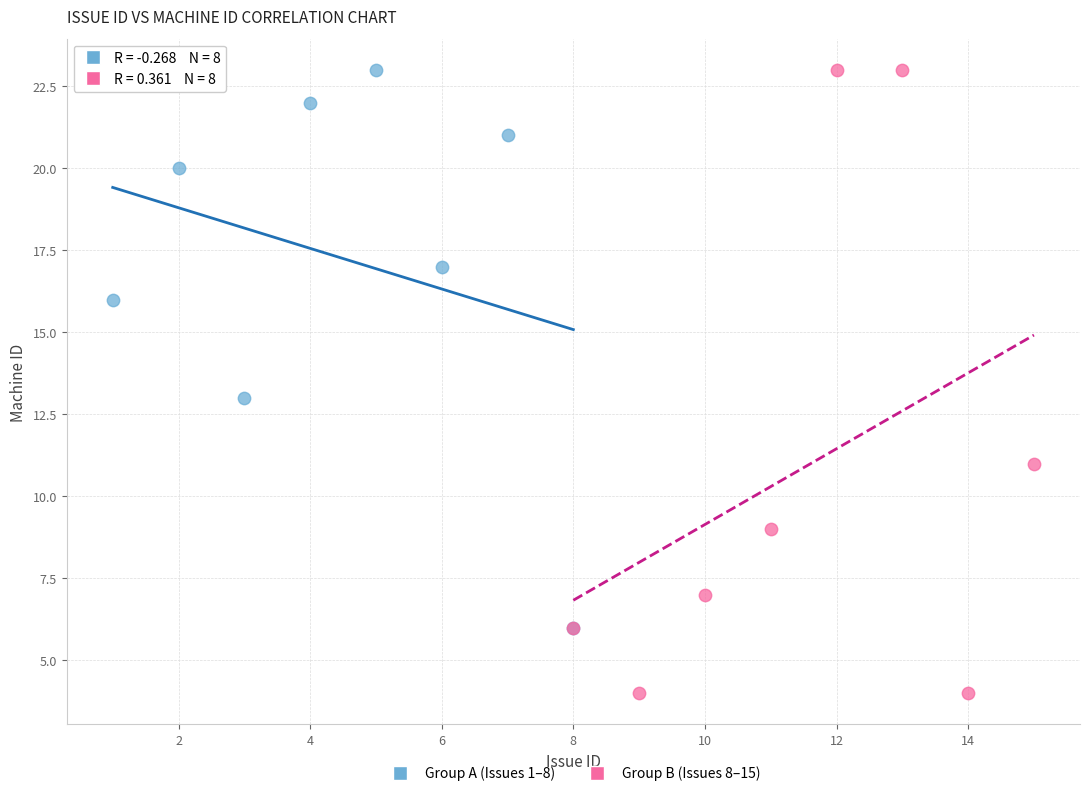

What are all the series names shown in the legend?

Group A (Issues 1–8), Group B (Issues 8–15)